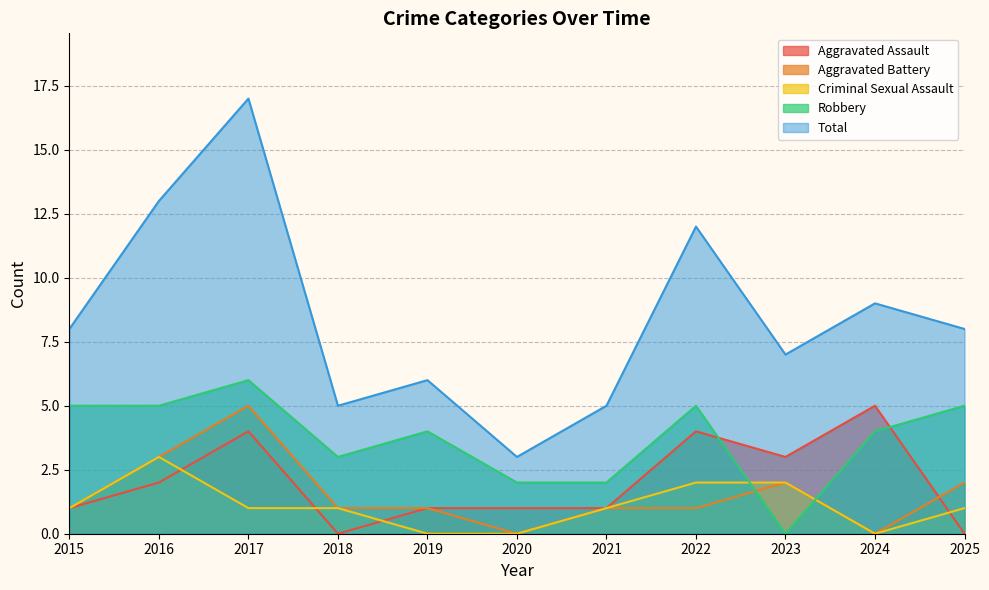

Reading left to right, what are all the values shown in this chart?

Aggravated Assault: 2015=1	2016=2	2017=4	2018=0	2019=1	2020=1	2021=1	2022=4	2023=3	2024=5	2025=0
Aggravated Battery: 2015=1	2016=3	2017=5	2018=1	2019=1	2020=0	2021=1	2022=1	2023=2	2024=0	2025=2
Criminal Sexual Assault: 2015=1	2016=3	2017=1	2018=1	2019=0	2020=0	2021=1	2022=2	2023=2	2024=0	2025=1
Robbery: 2015=5	2016=5	2017=6	2018=3	2019=4	2020=2	2021=2	2022=5	2023=0	2024=4	2025=5
Total: 2015=8	2016=13	2017=17	2018=5	2019=6	2020=3	2021=5	2022=12	2023=7	2024=9	2025=8